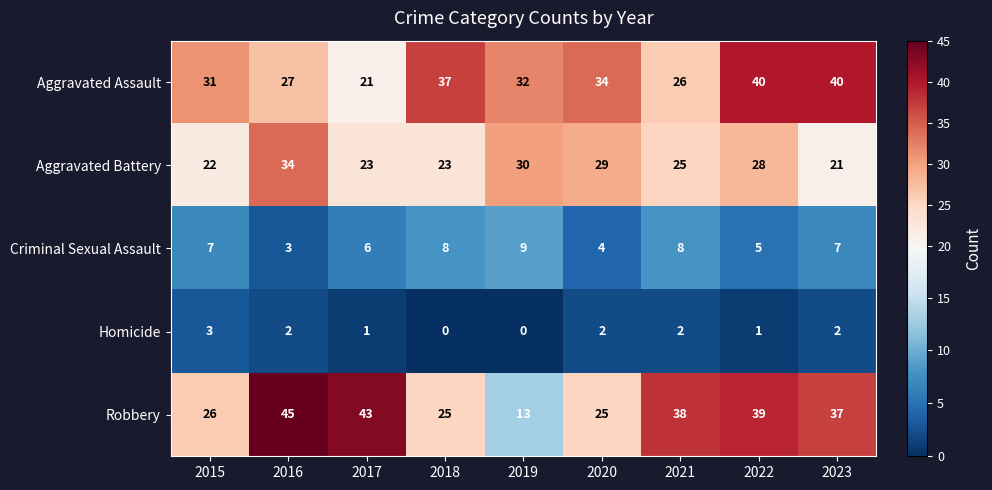

What is the difference between the highest and lowest values at 2022?

39